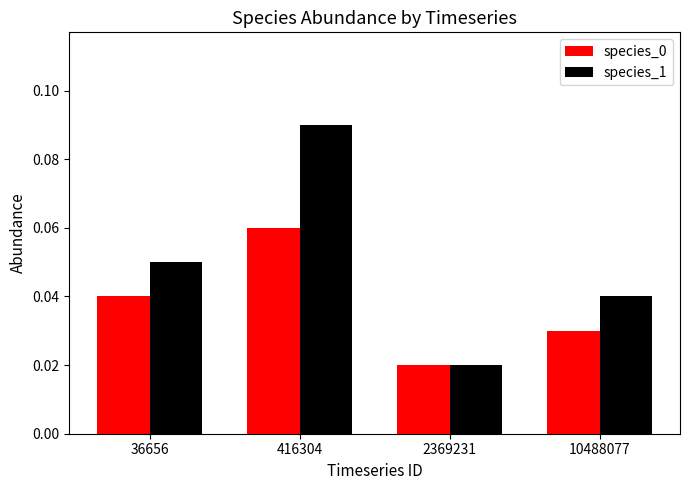

At how many categories does at least one series exceed 0?

4